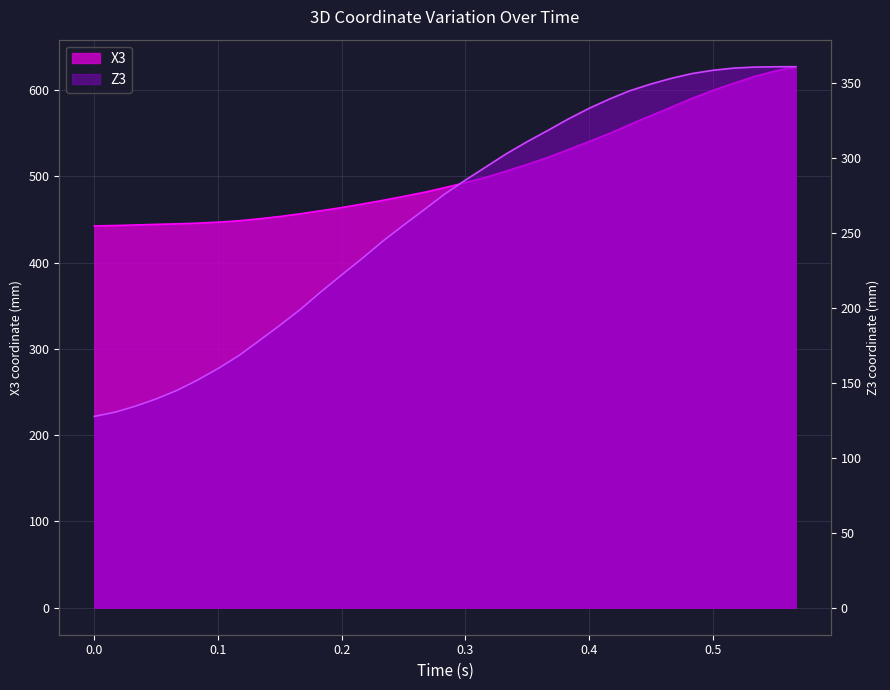

How many values in the X3 series are below 486?

17